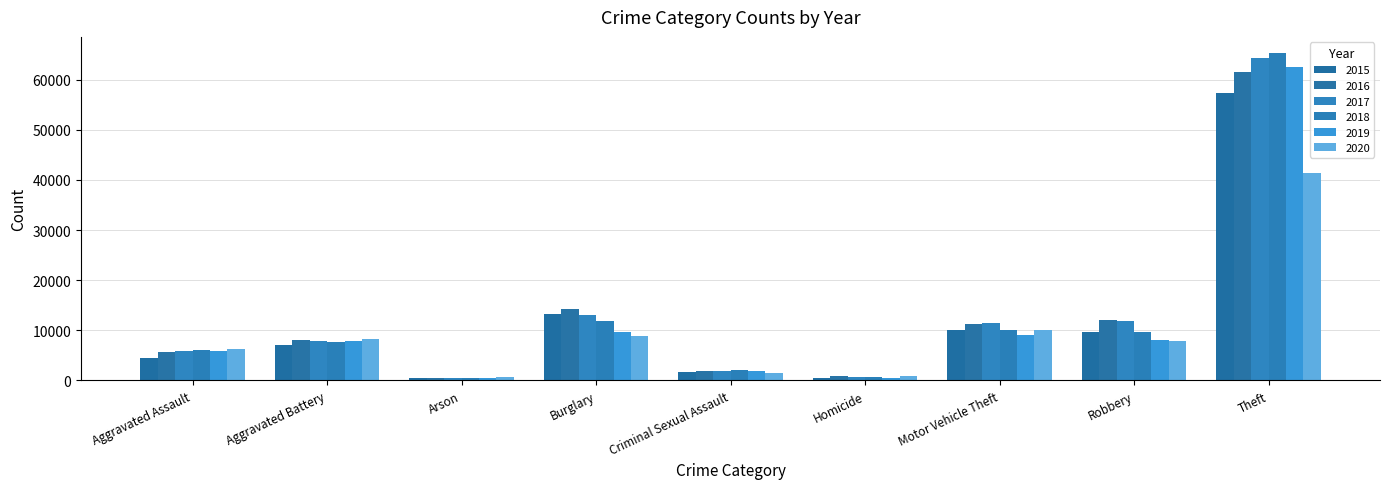

The value of 2016 at Robbery is 11960. True or false?

True